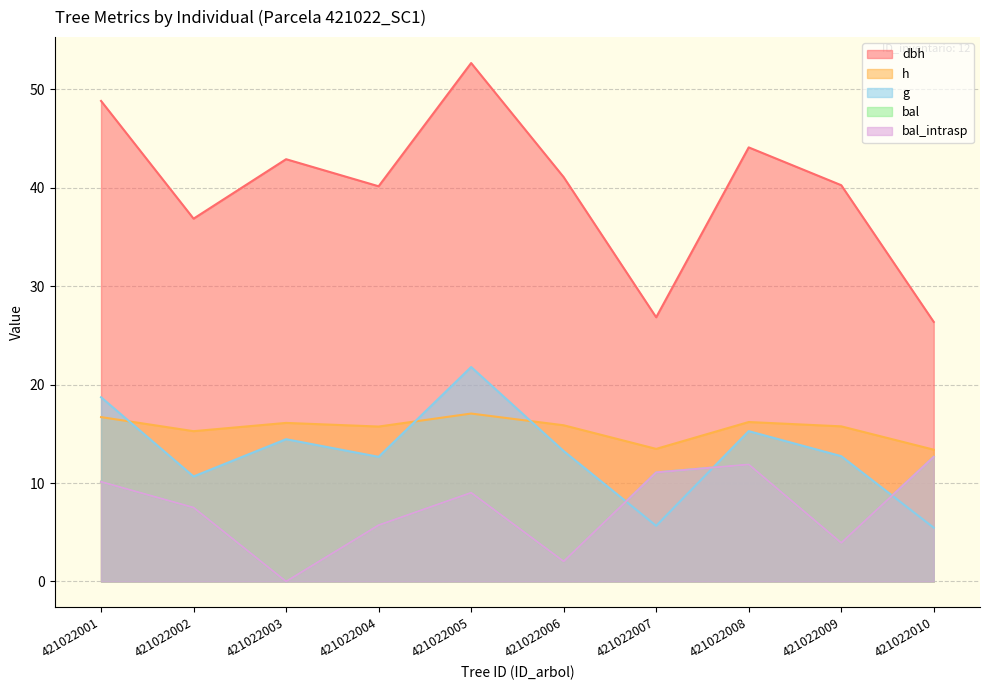

What is the value of the bal_intrasp point at the 5th from the left?

9.0